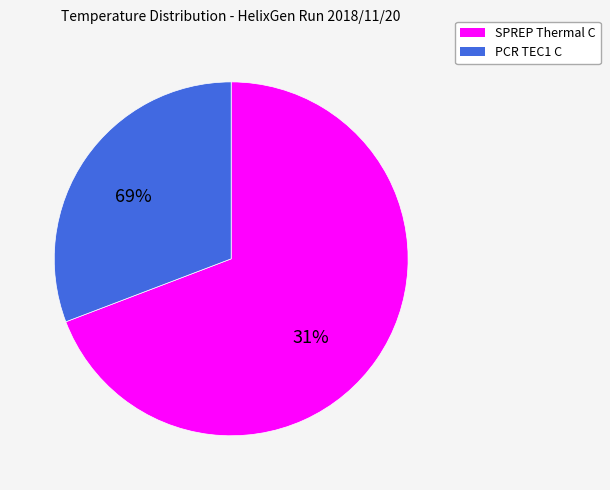

What is the smallest slice in the pie chart?

PCR TEC1 C